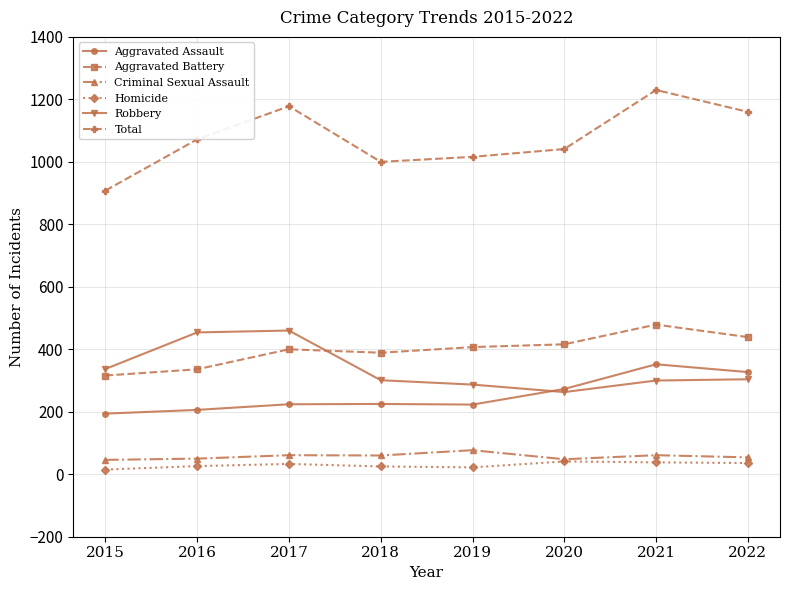

True or false: Criminal Sexual Assault has a value of 54 at 2022.

True